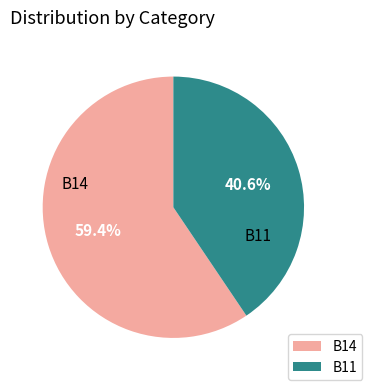

Does any single category account for the majority?

Yes